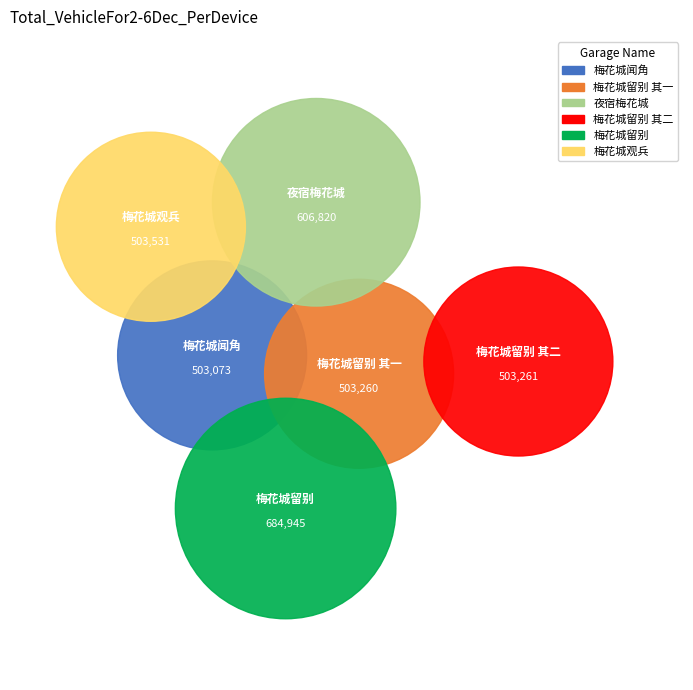

Which category has the smallest portion of the pie?

梅花城闻角